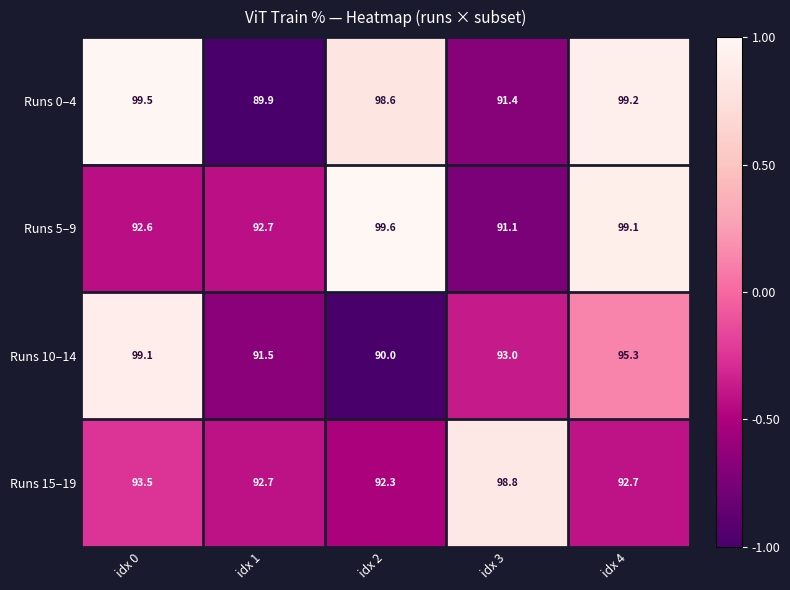

How many series are shown in this chart?

4